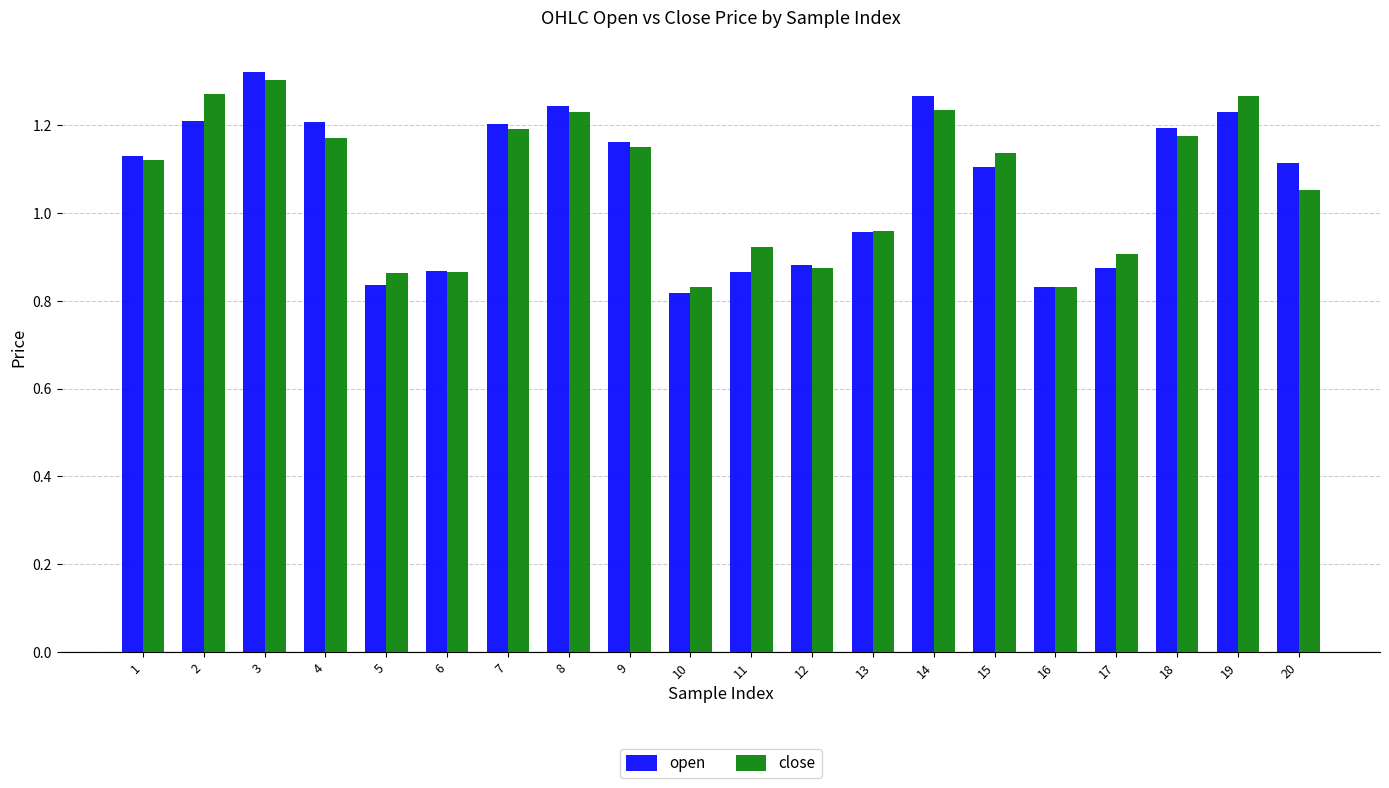

Between 15 and 19, which series saw the biggest shift?

close